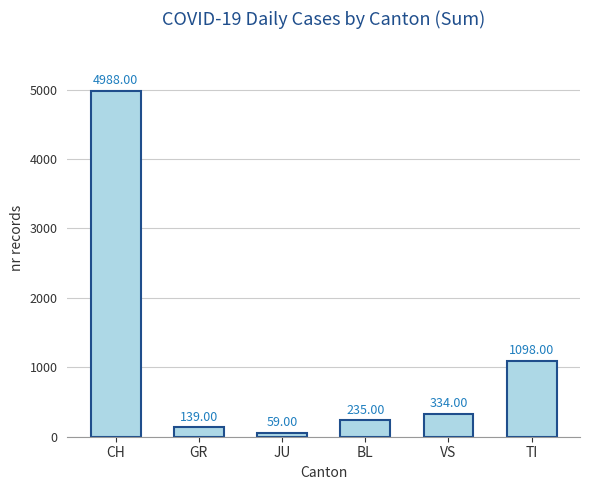

What is the average value?

1142